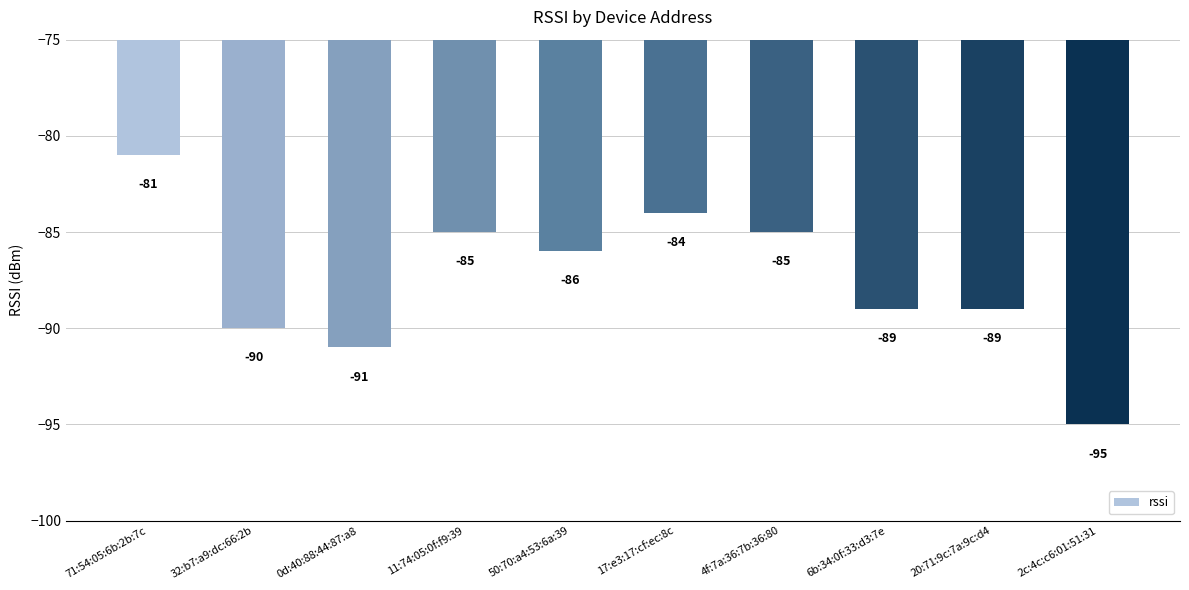

What is the label of the 5th bar from the left?

50:70:a4:53:6a:39